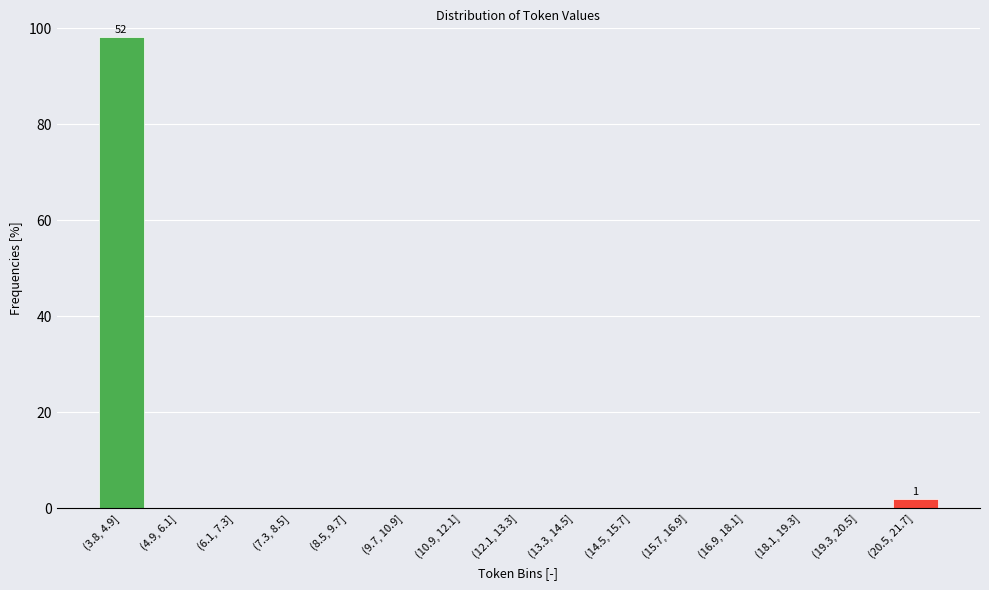

Reading right to left, what are all the values shown in this chart?

(20.5, 21.7]=1.9	(19.3, 20.5]=0.0	(18.1, 19.3]=0.0	(16.9, 18.1]=0.0	(15.7, 16.9]=0.0	(14.5, 15.7]=0.0	(13.3, 14.5]=0.0	(12.1, 13.3]=0.0	(10.9, 12.1]=0.0	(9.7, 10.9]=0.0	(8.5, 9.7]=0.0	(7.3, 8.5]=0.0	(6.1, 7.3]=0.0	(4.9, 6.1]=0.0	(3.8, 4.9]=98.1